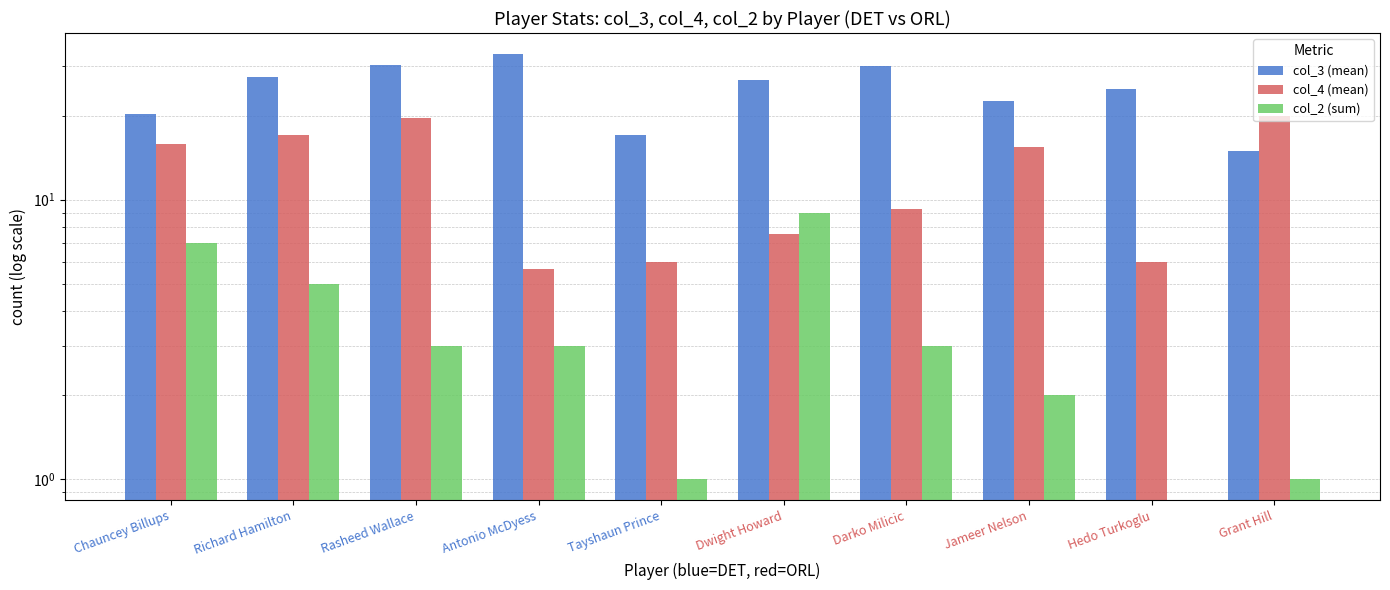

What is the total value across all series at Grant Hill?

36.0